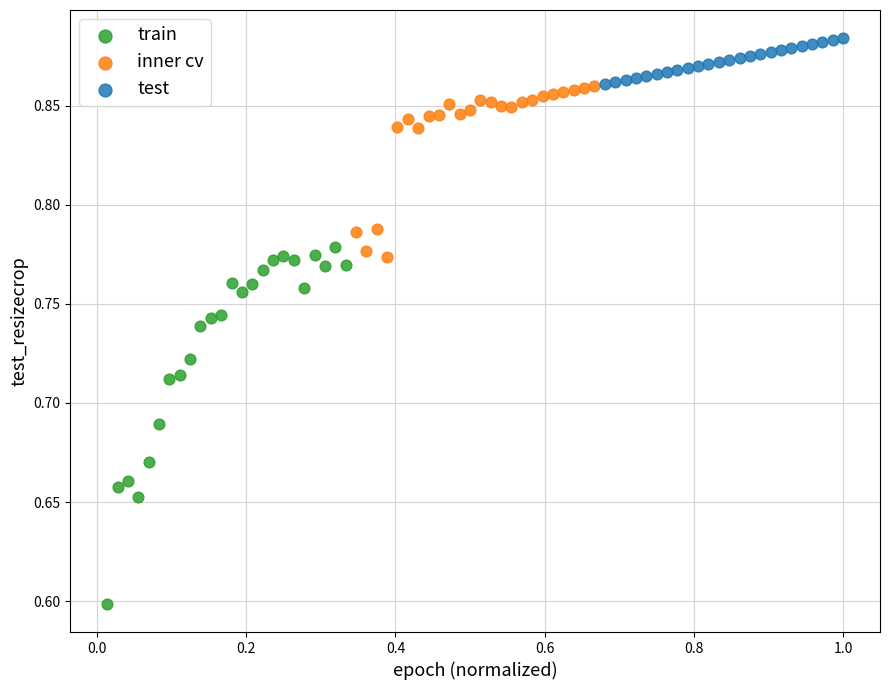

Which series has the largest Y range (max minus min)?

train